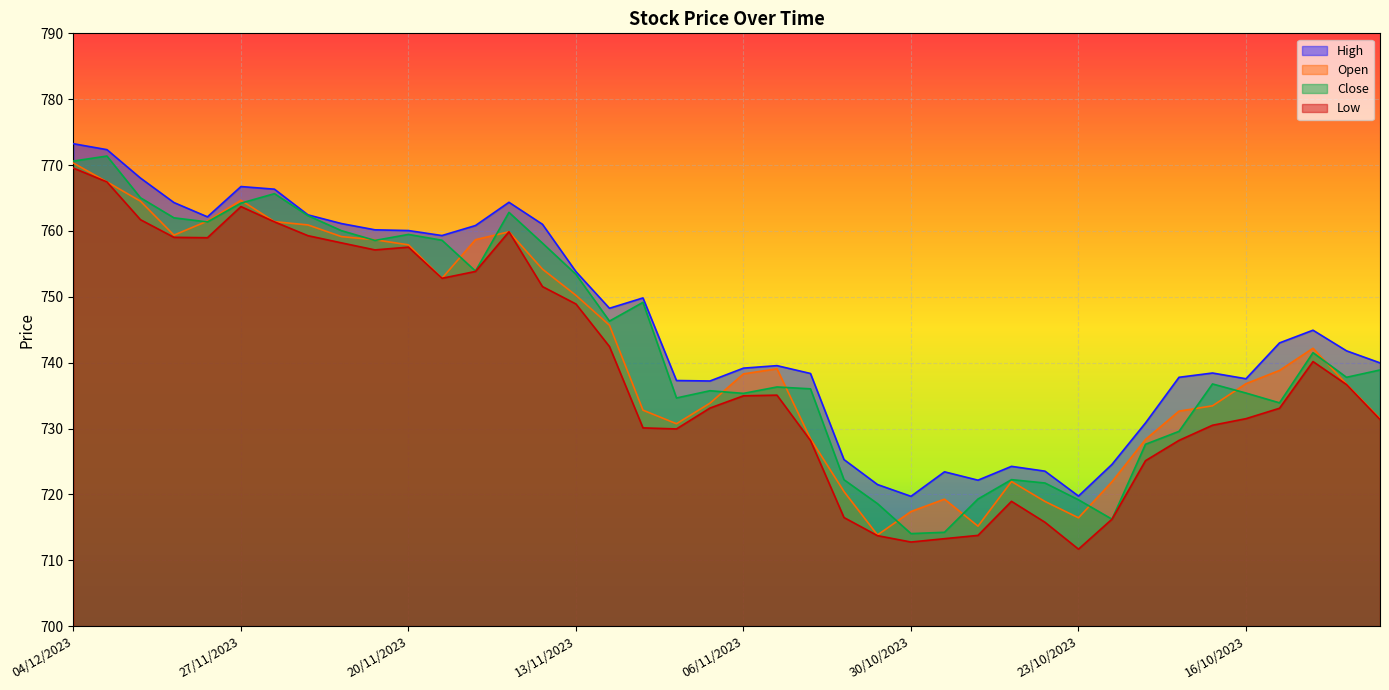

How many lines are shown in the chart?

4